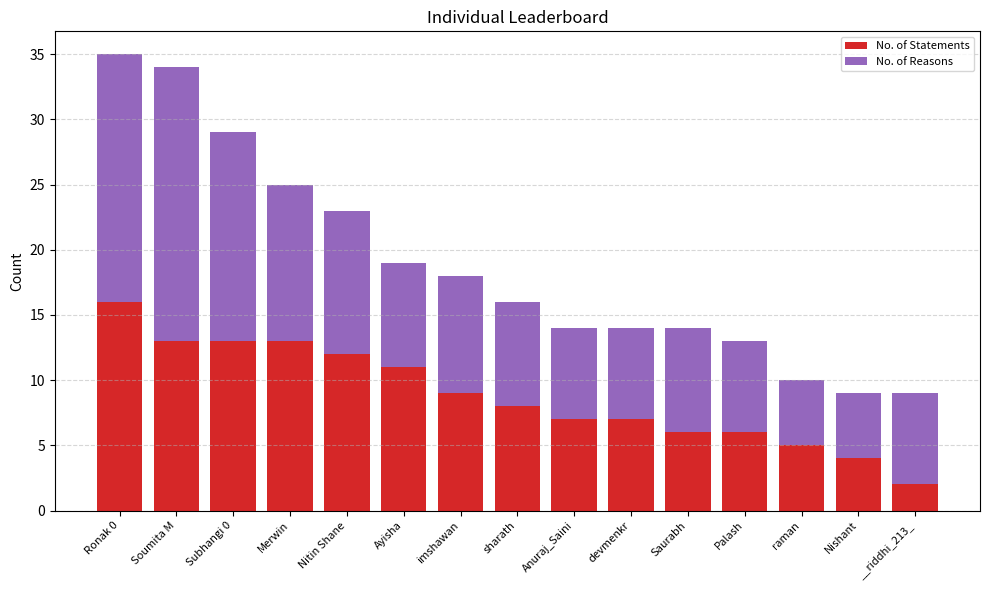

What is the sum of all No. of Statements values?

132